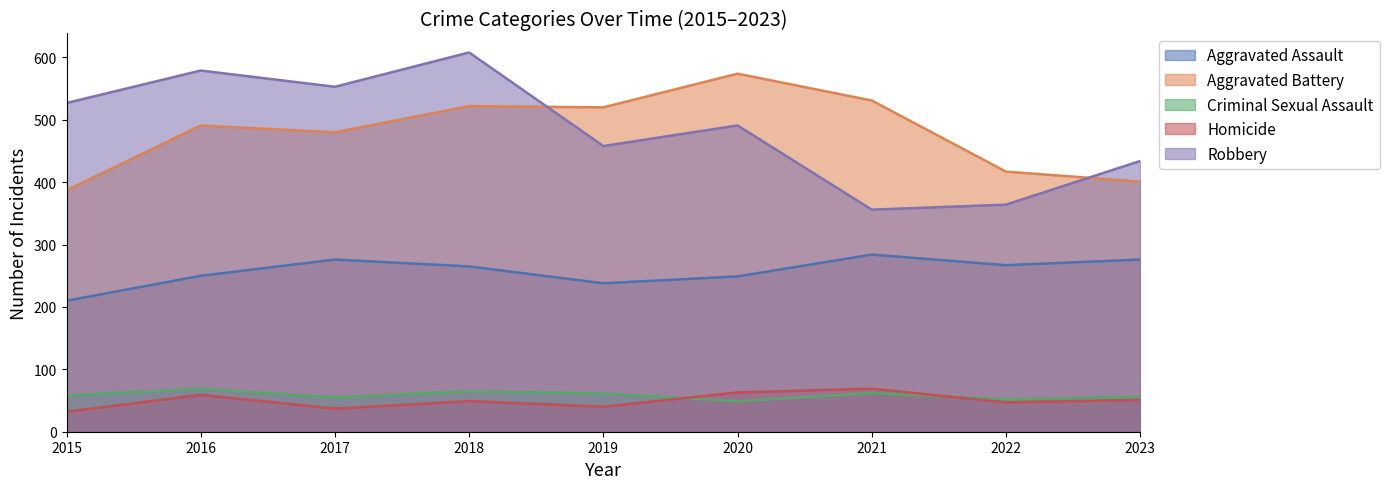

True or false: Homicide and Robbery cross at least once.

False